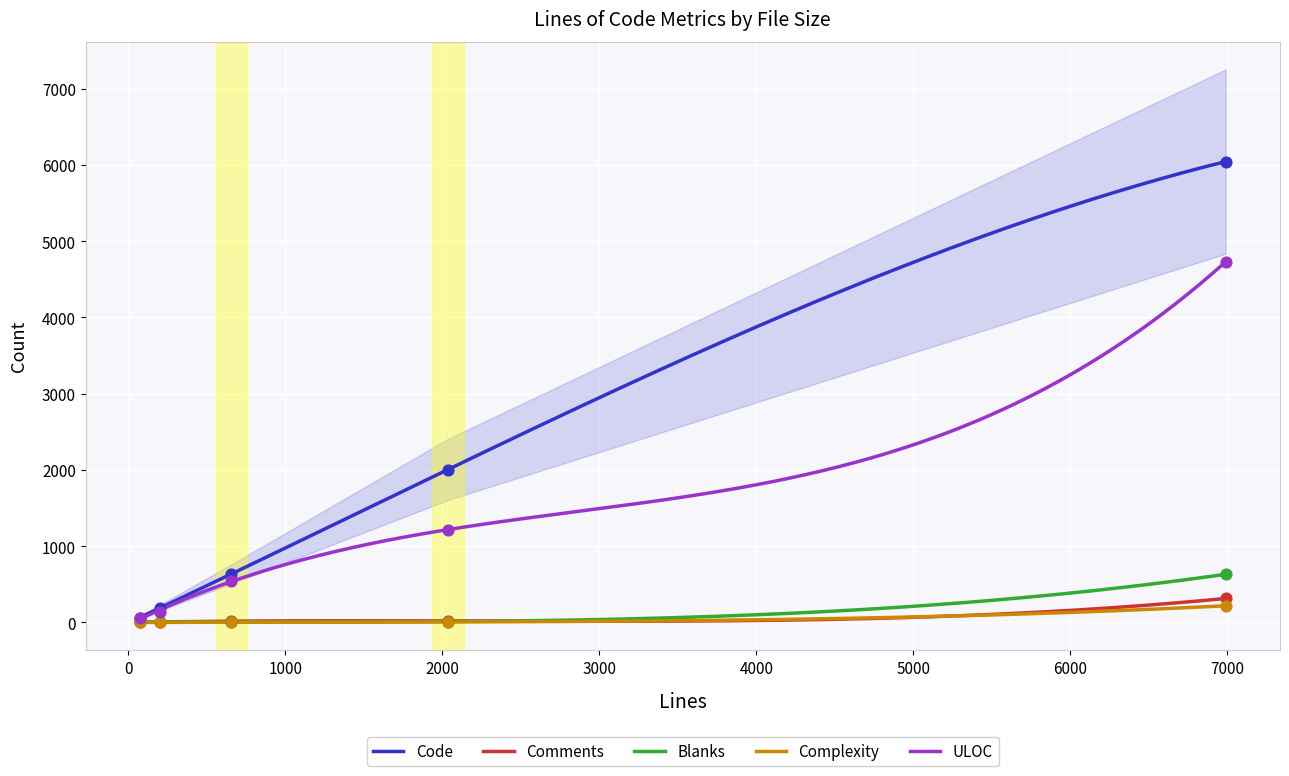

Is the value of Code at 2035 greater than the value of ULOC at 2035?

Yes